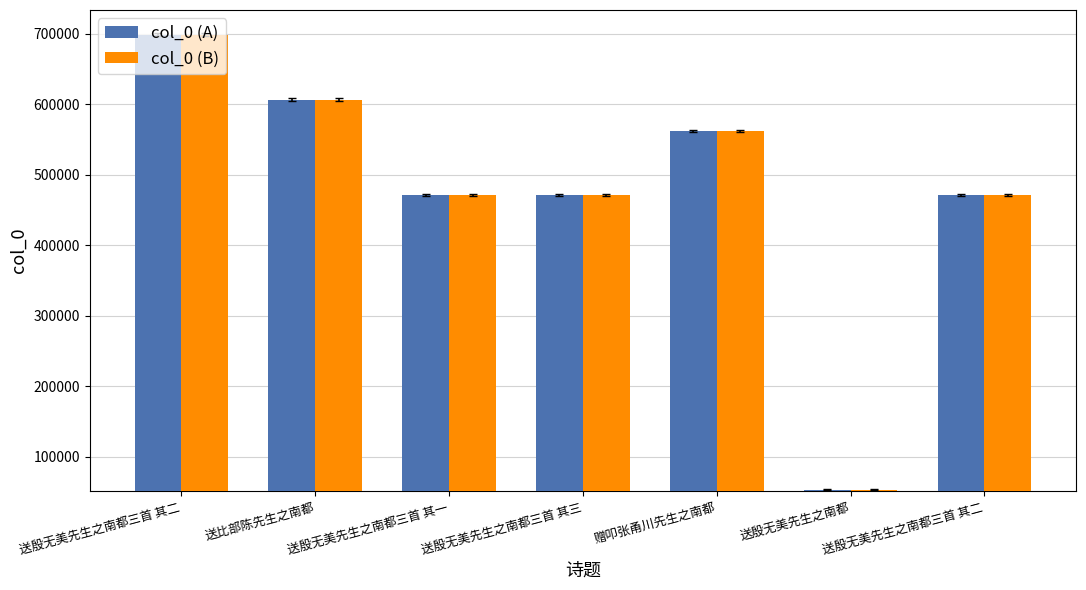

How many data points in col_0 (B) are less than 471093?

3